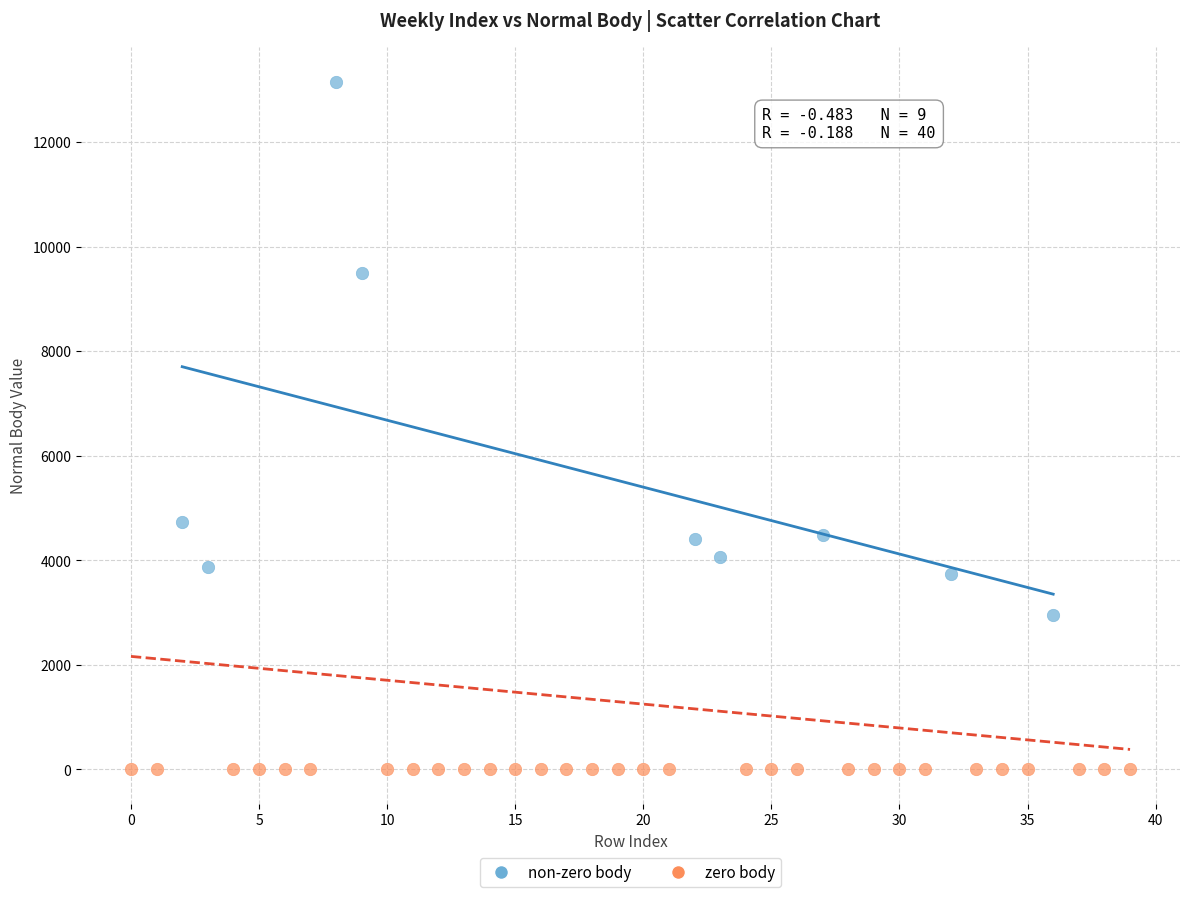

Which series contains the lowest Y value?

zero body